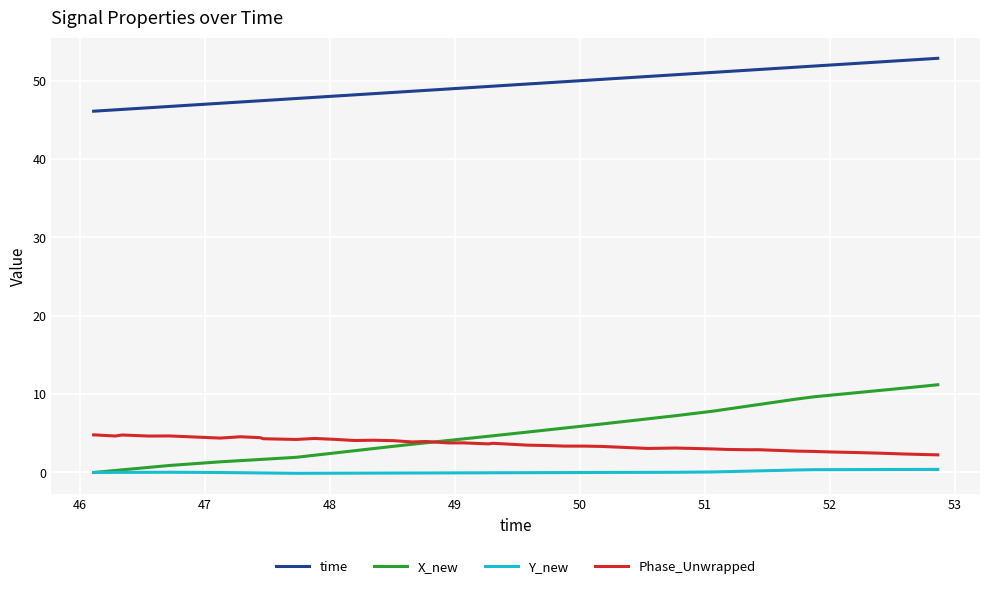

What is the greatest value displayed?

52.9